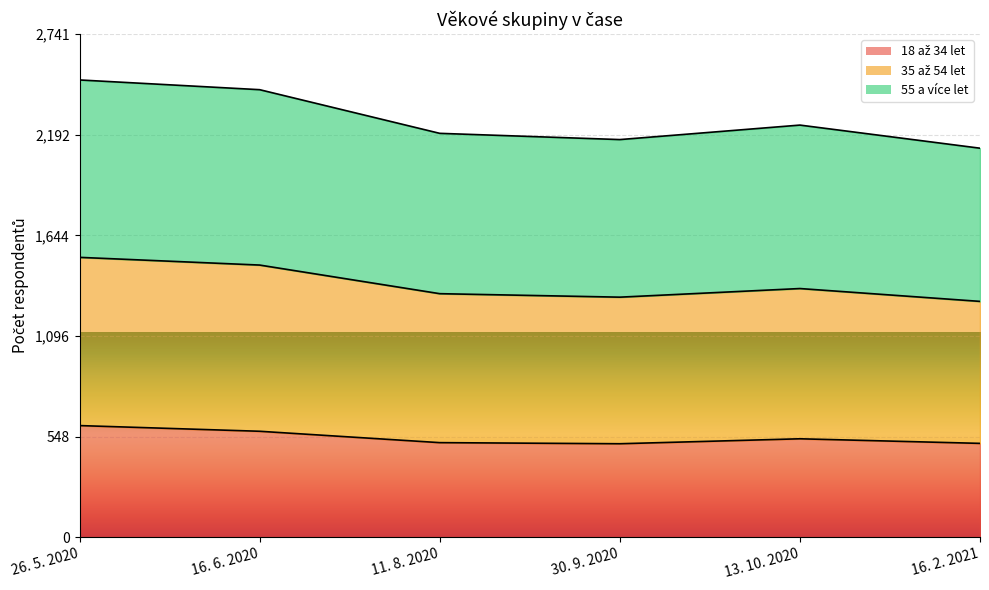

What is the total value across all series at 30. 9. 2020?

2167